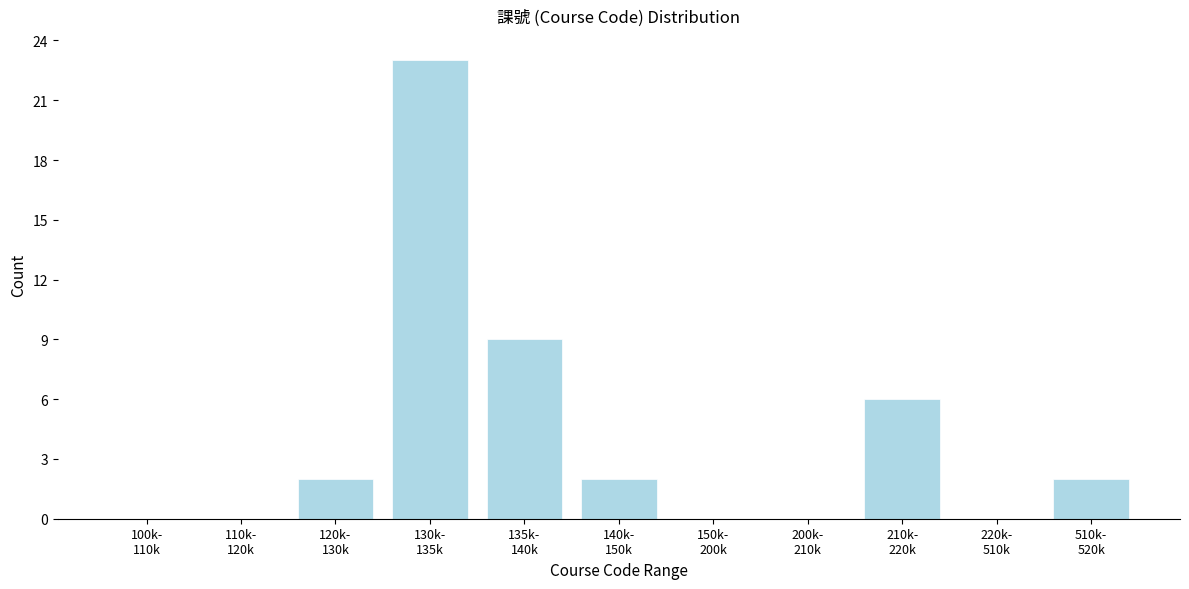

What is the greatest value displayed?

23